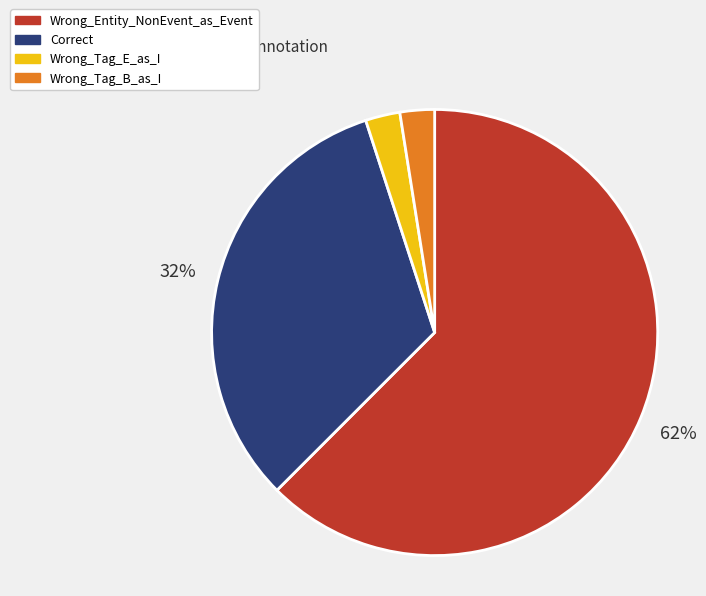

What is the largest slice in the pie chart?

Wrong_Entity_NonEvent_as_Event